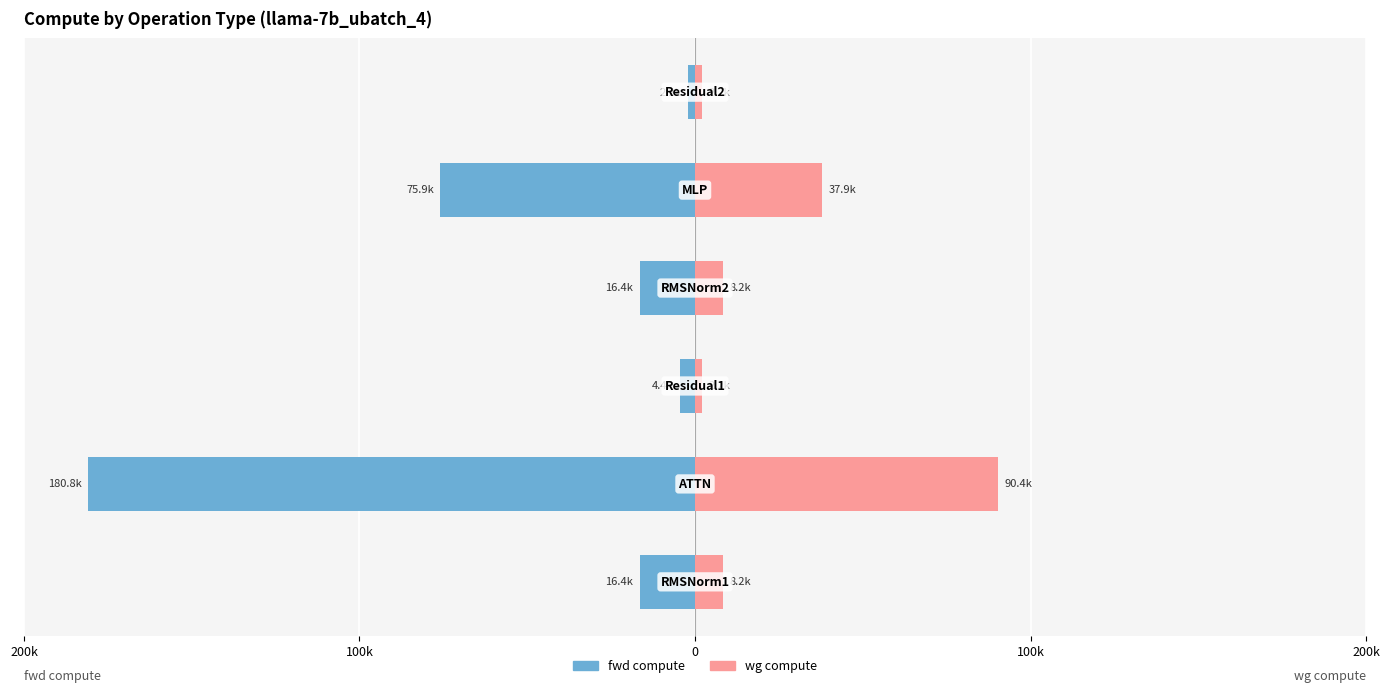

How many bars are there in total?

12